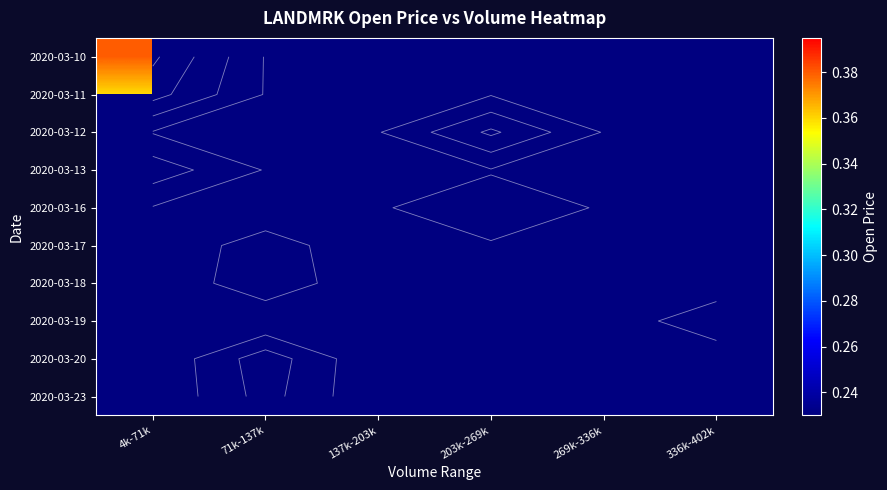

List the labels in order of 2020-03-20 value, largest first.

4k-71k, 71k-137k, 137k-203k, 203k-269k, 269k-336k, 336k-402k